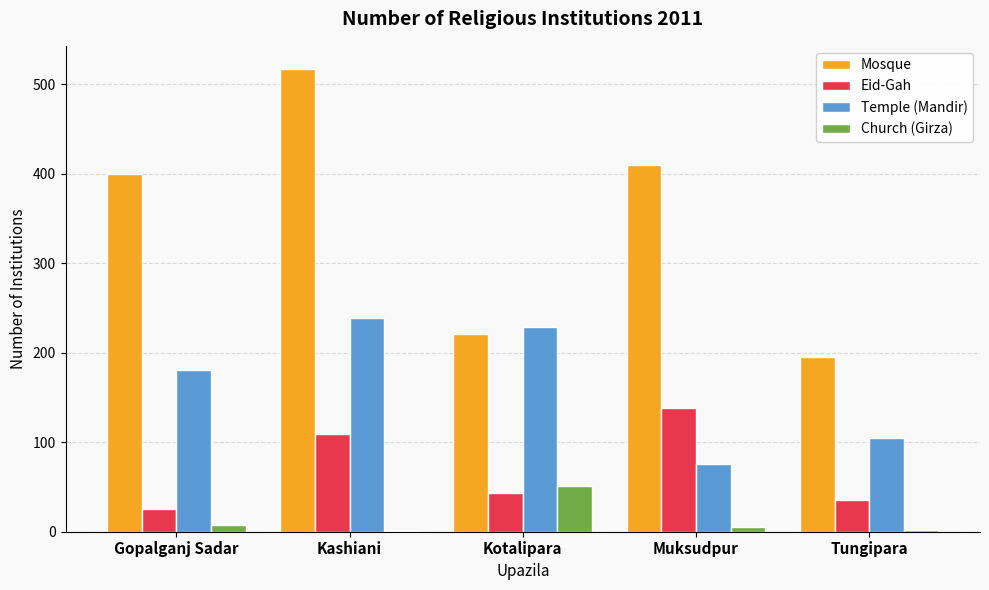

How many categories are shown in the chart?

5